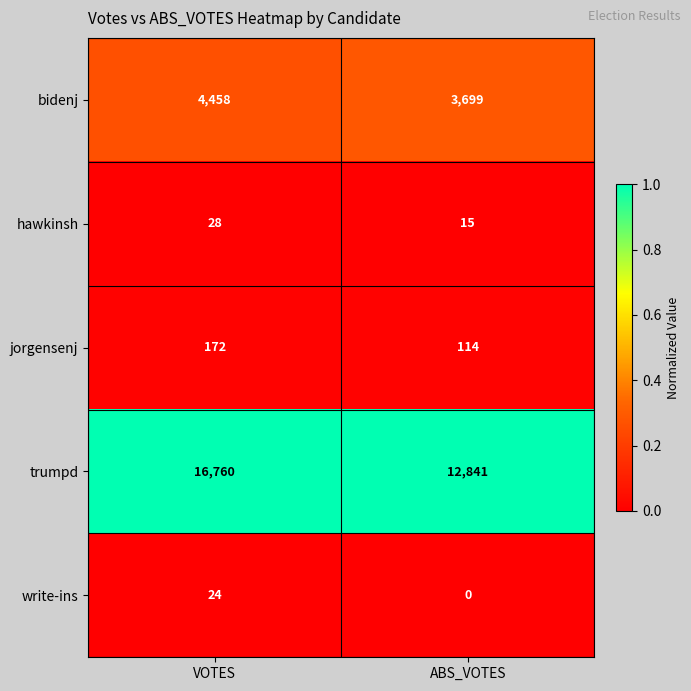

At which category is the sum across all series the highest?

VOTES